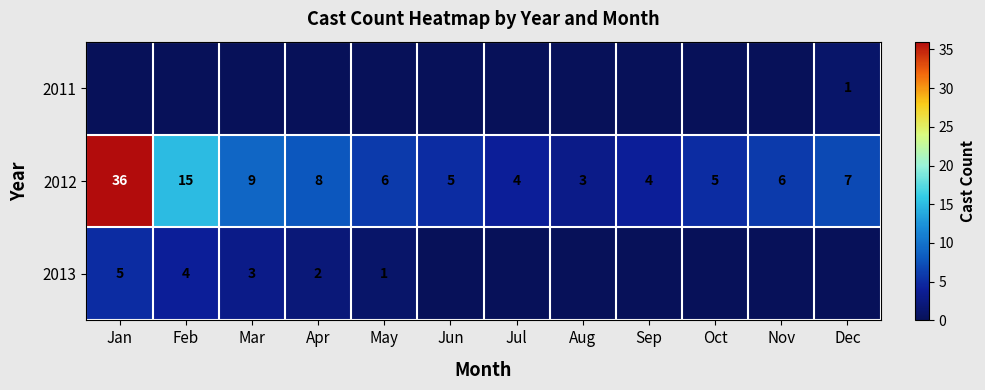

The 2012 series shows 3 at Aug. True or false?

True